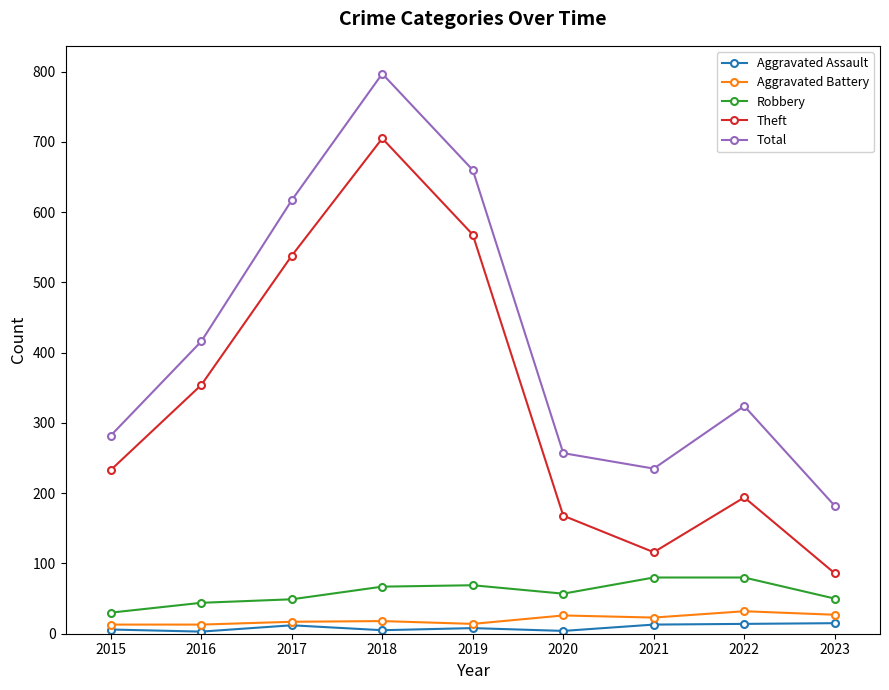

True or false: Aggravated Assault and Theft intersect in this chart.

False